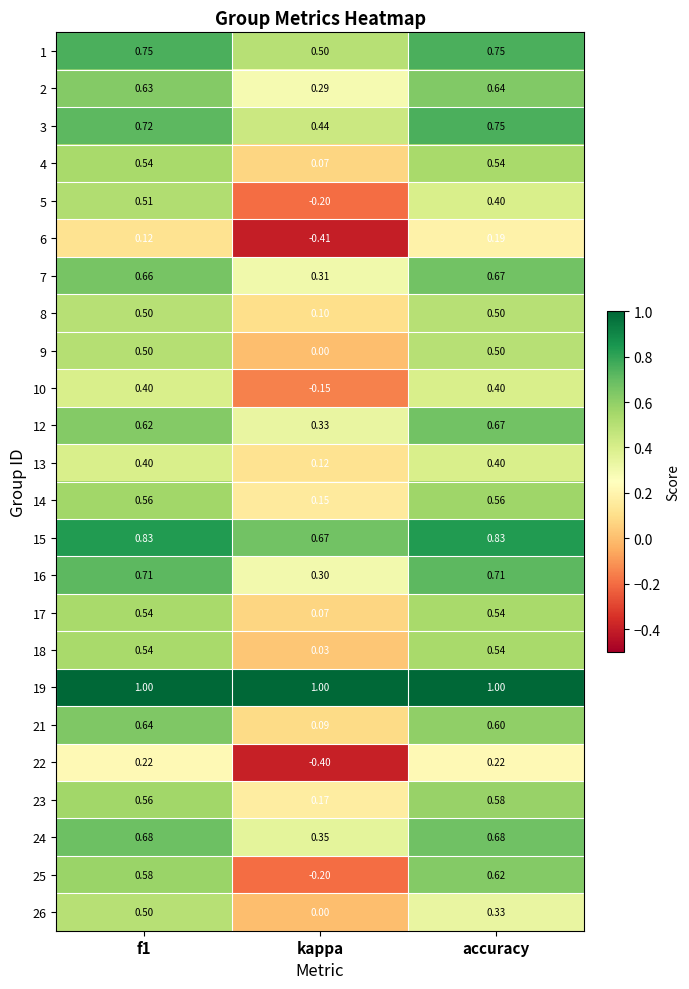

Where is 12 nearest to the value 0?

kappa